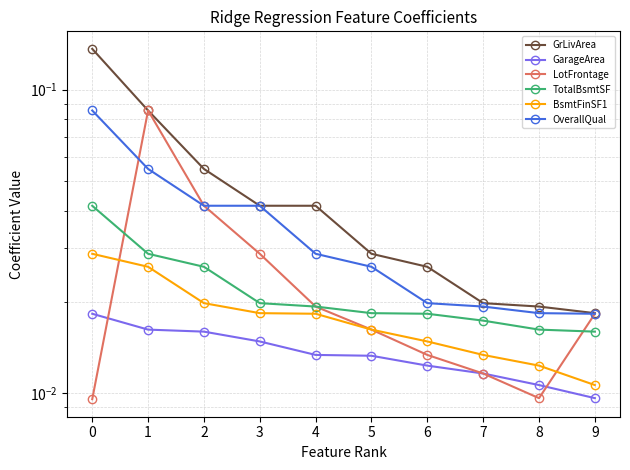

Does the chart display data point markers on the line(s)?

Yes